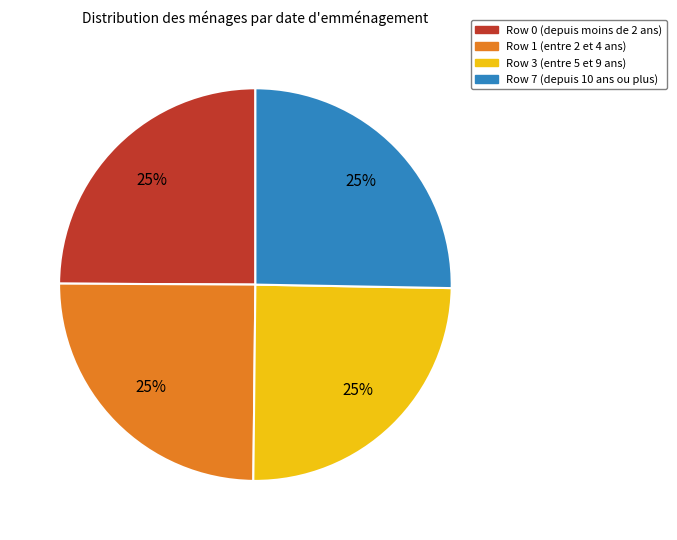

Count the number of slices in the pie.

4